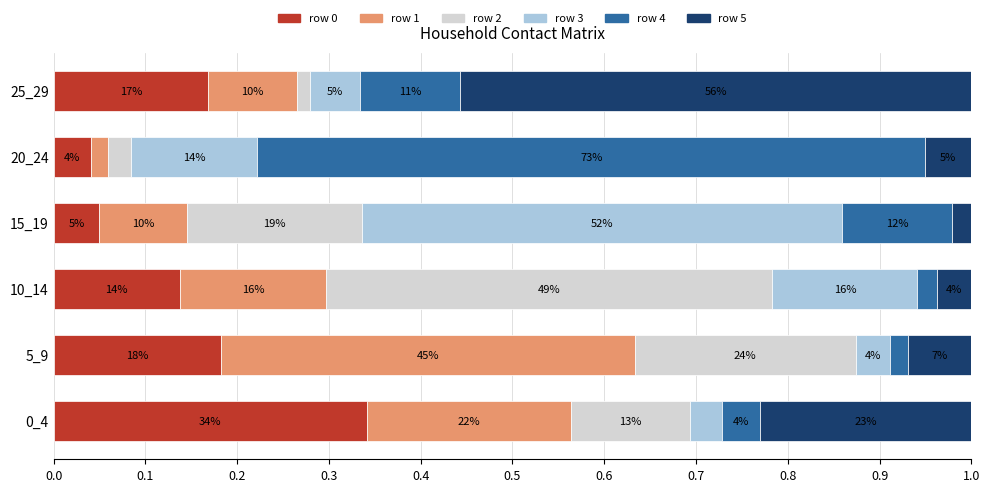

Count the number of categories in the chart.

6